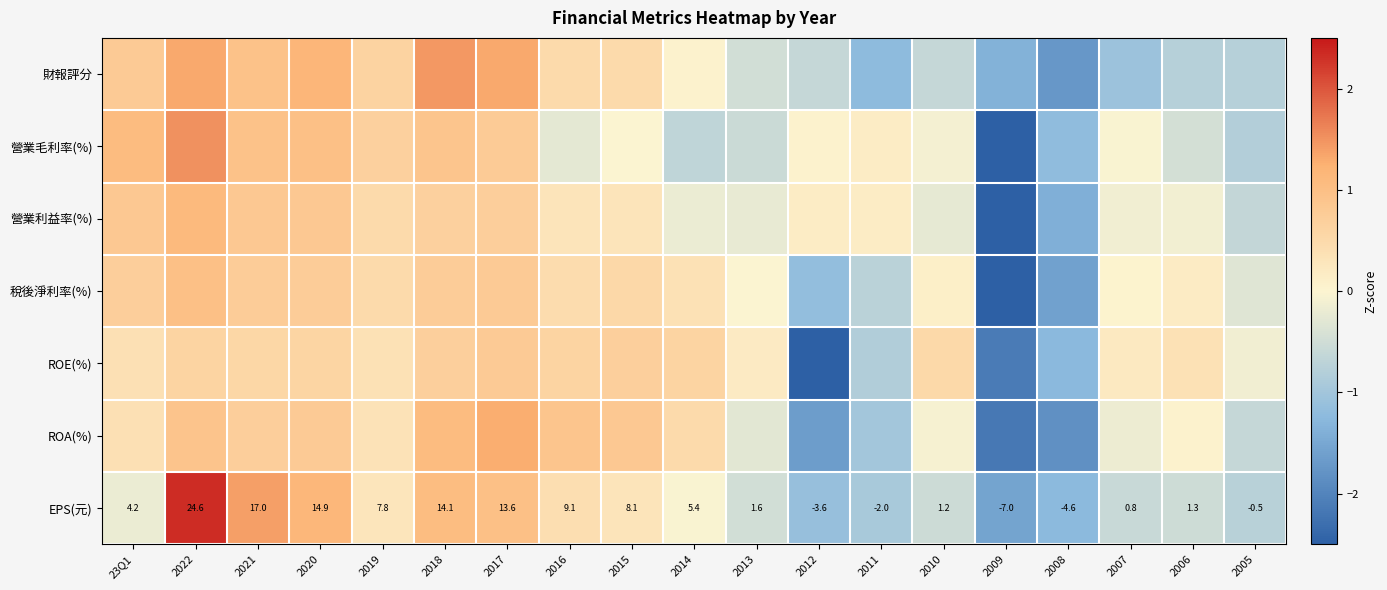

The EPS(元) series shows -0.1 at 23Q1. True or false?

False